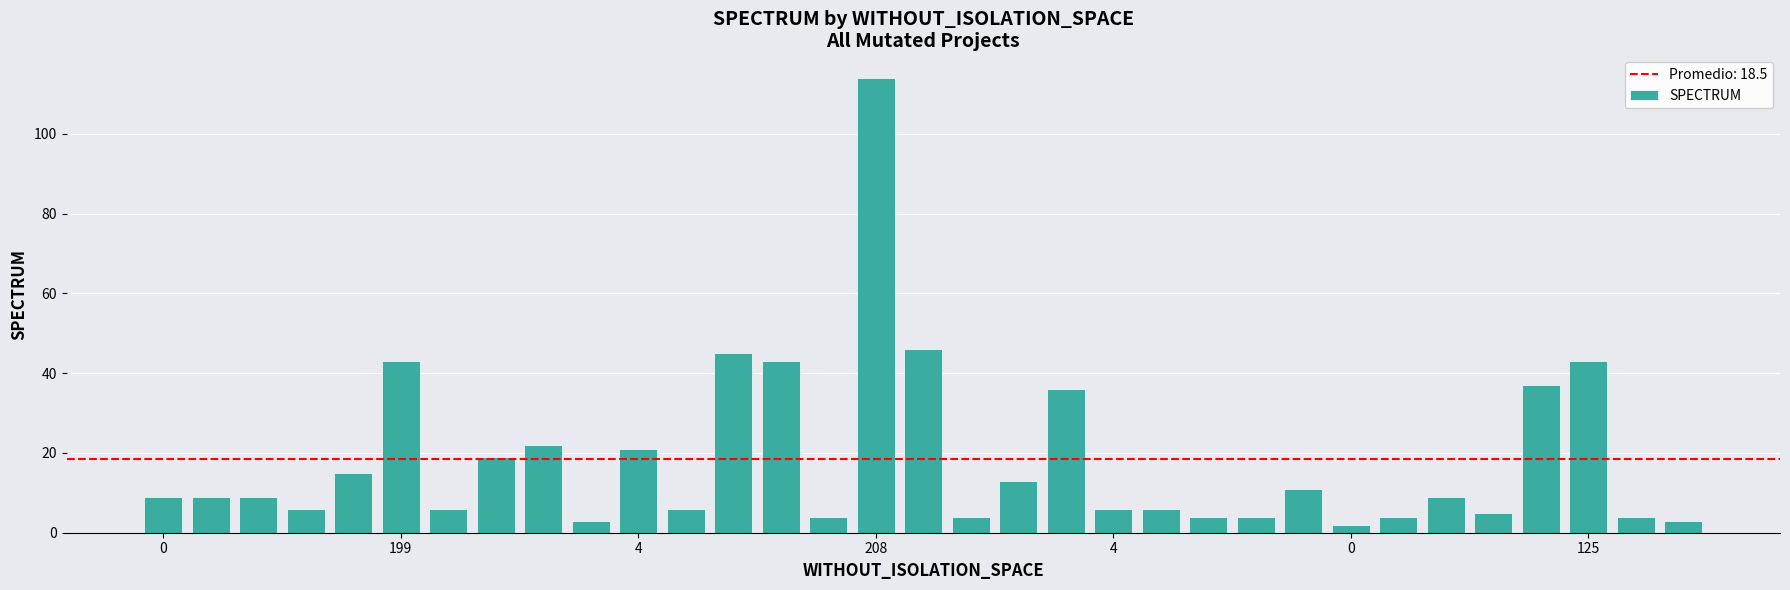

What is the average value?

19